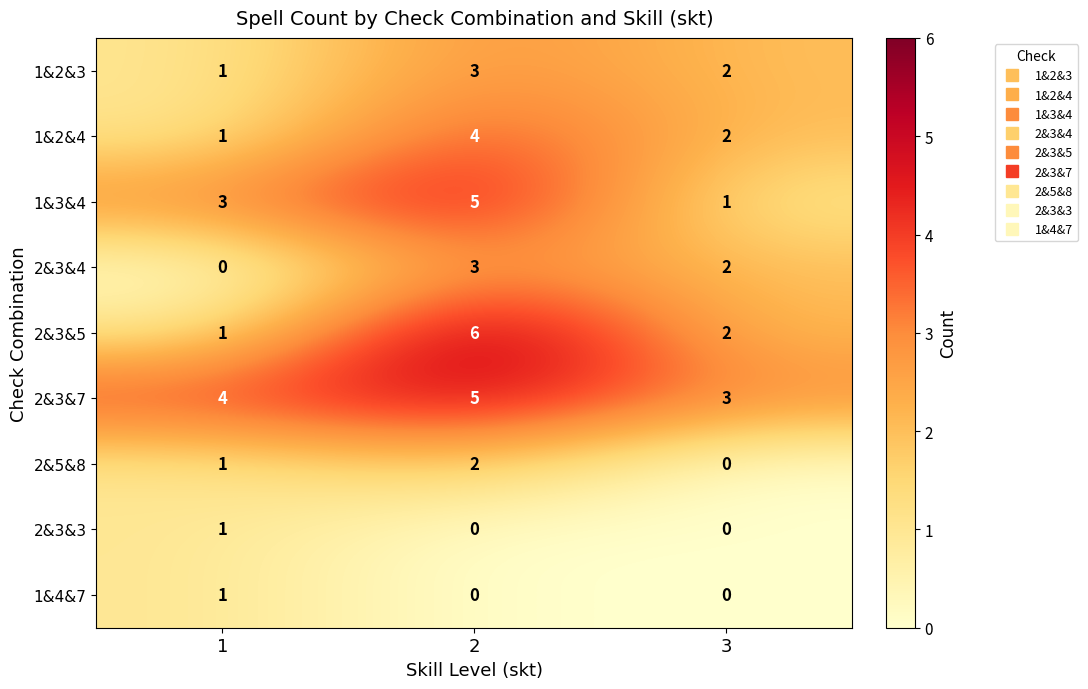

What is the sum of the 2&3&4 values at 3 and 2?

5